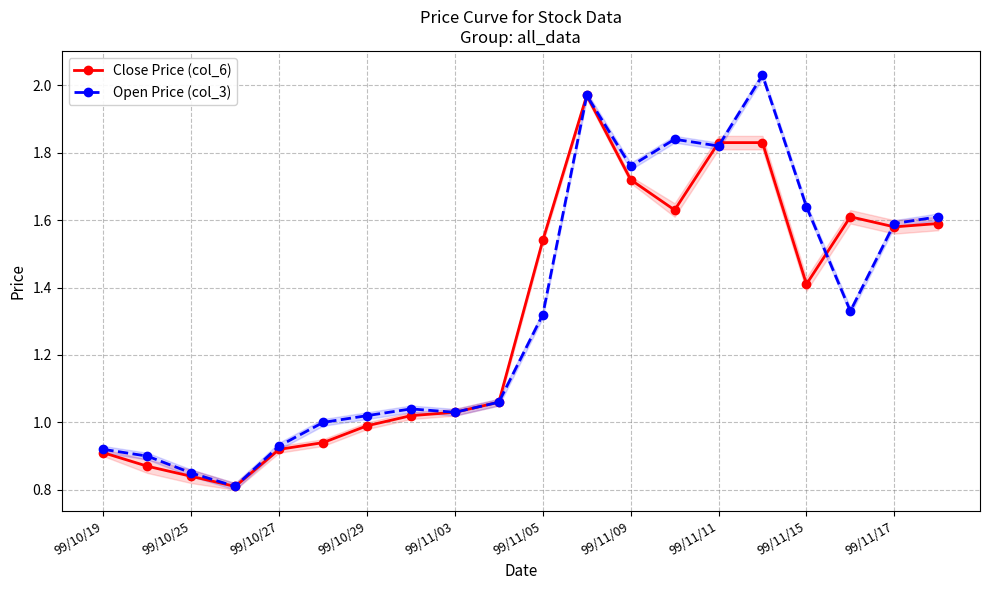

True or false: Close Price (col_6) and Open Price (col_3) intersect in this chart.

True